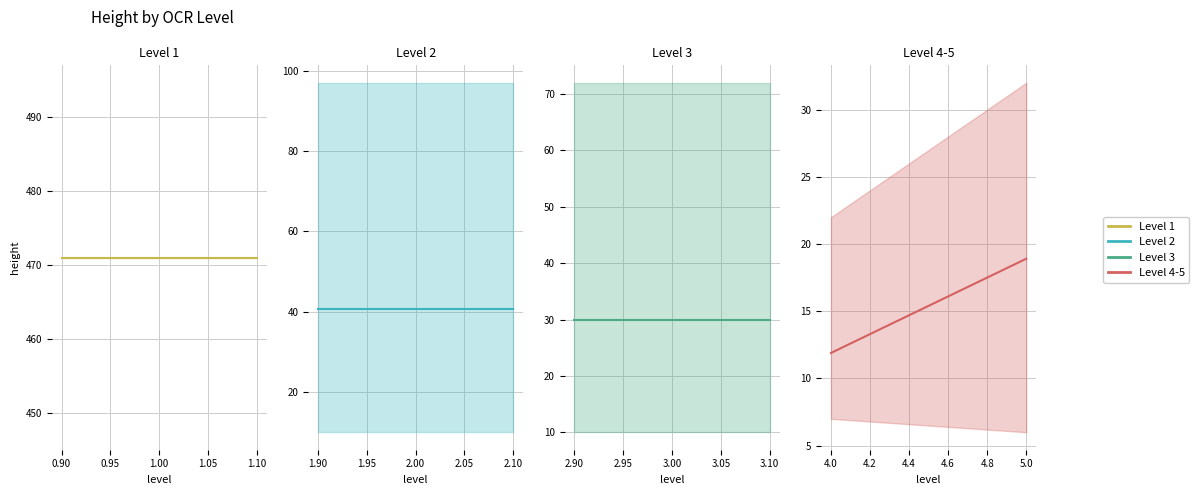

Is the value of Level 4-5 mean at 0.85 greater than the value of Level 2 mean at 0.90?

No